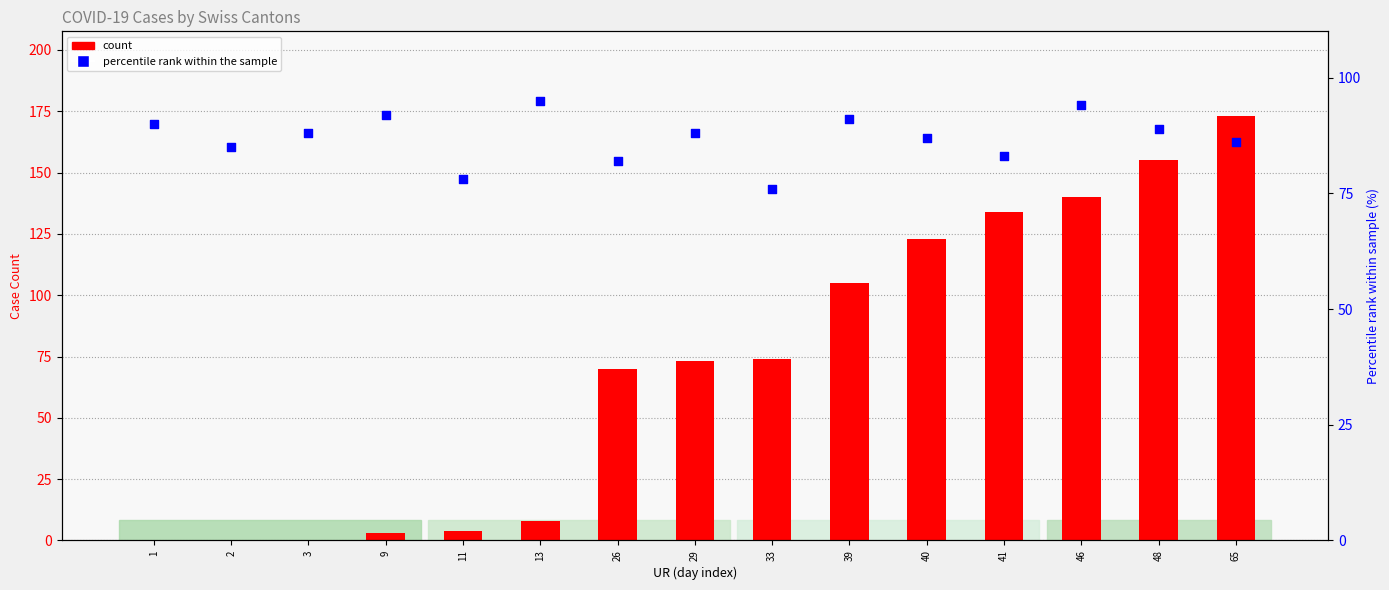

At which category is the sum across all series the highest?

65